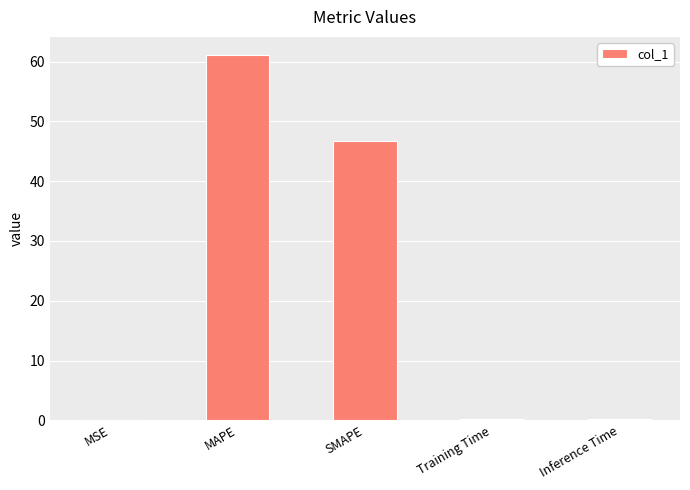

What is the sum of all values?

108.3